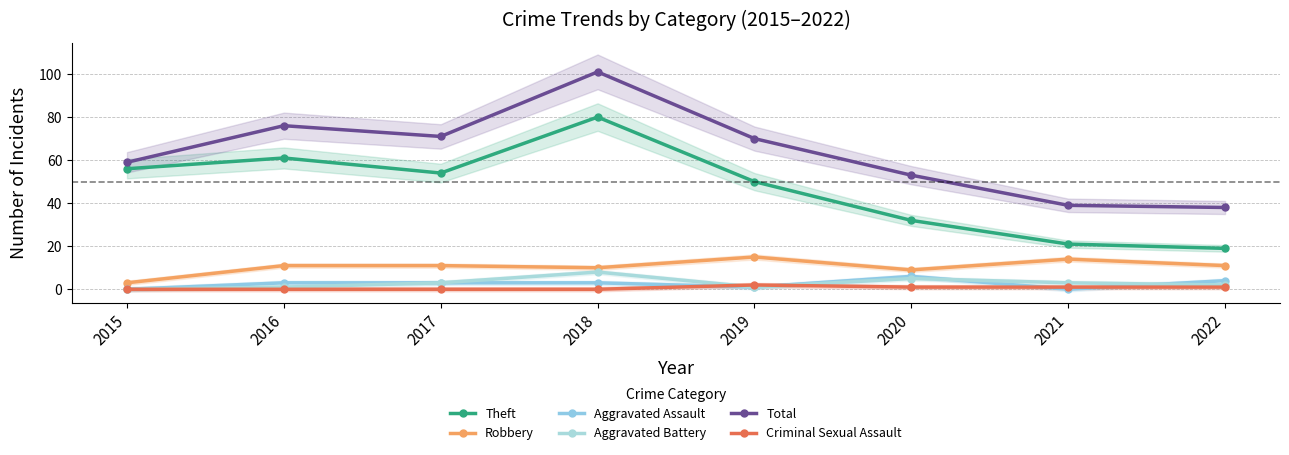

Where is Total nearest to the value 69?

2019